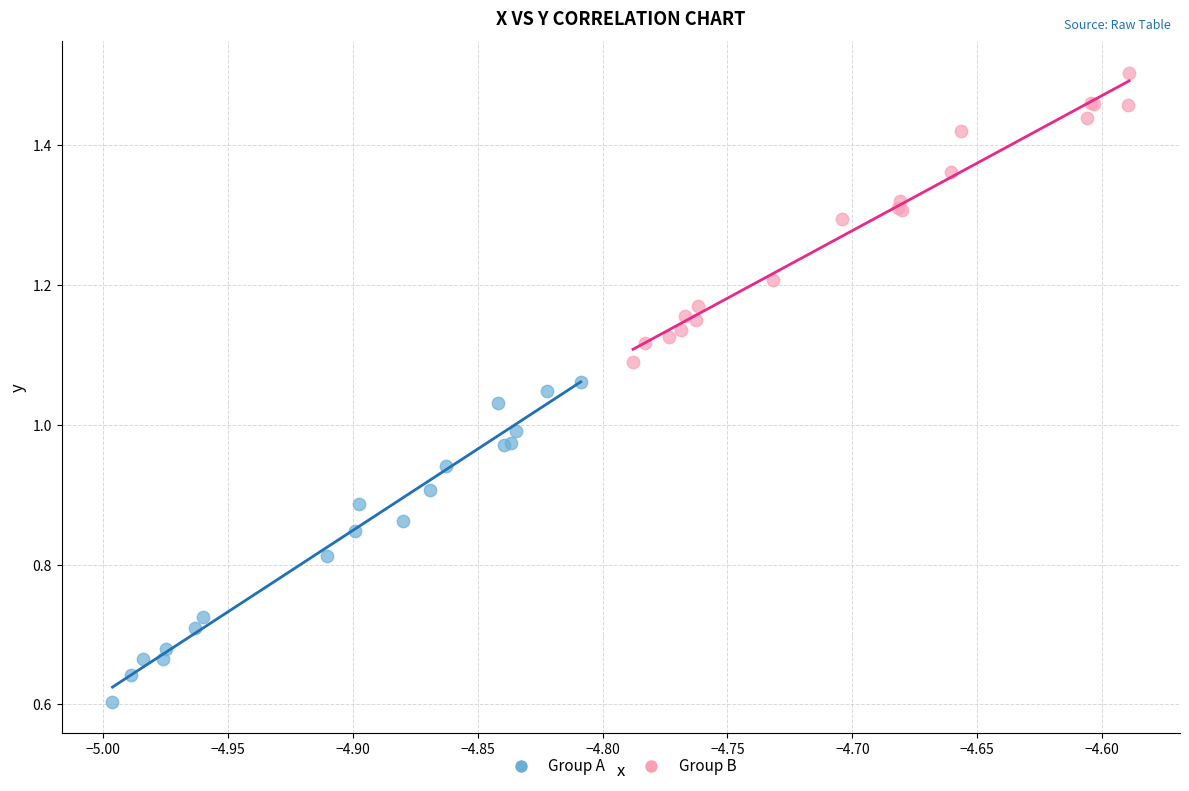

Which series has the largest Y range (max minus min)?

Group A